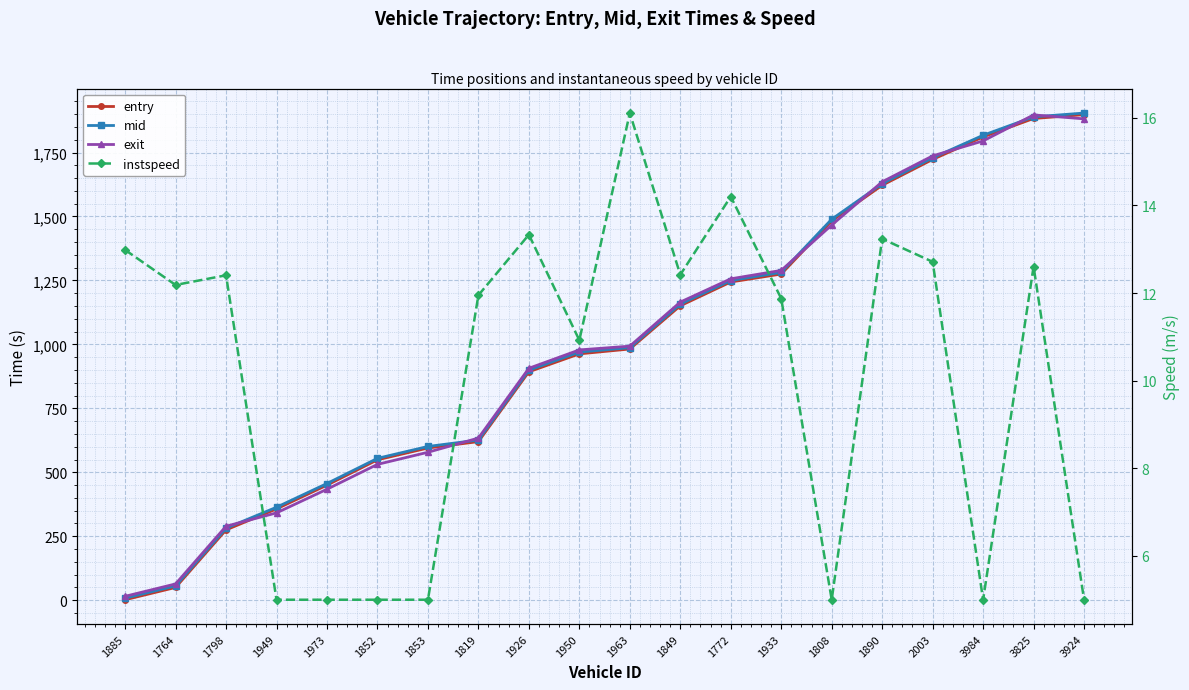

At 3924, list the series in order from largest to smallest.

mid, entry, exit, instspeed